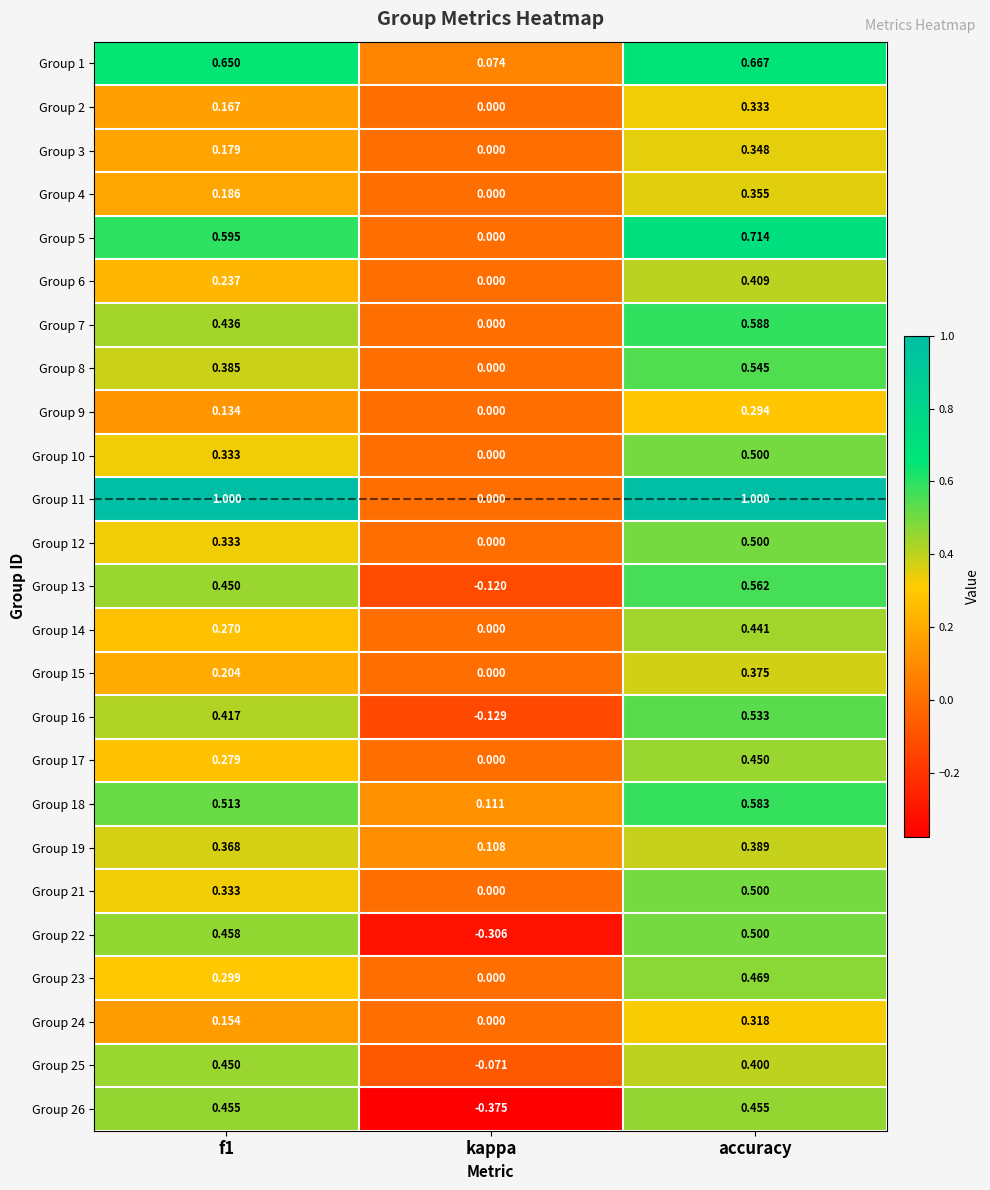

What is the greatest value displayed?

1.0